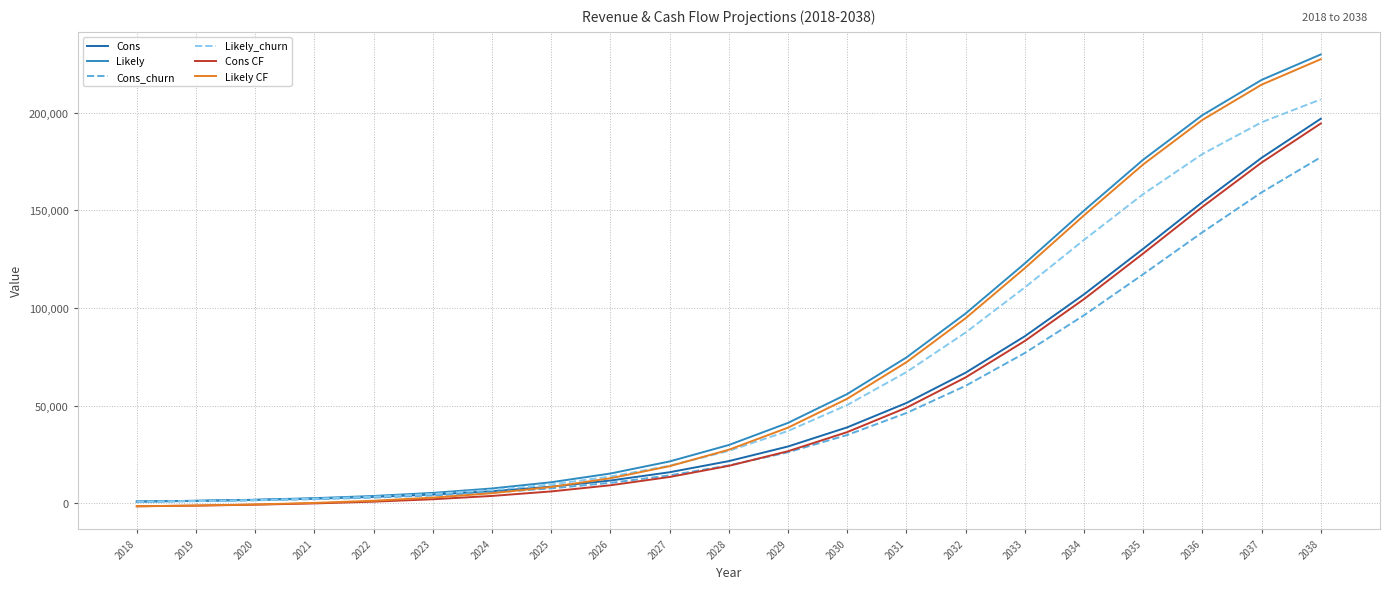

Is the value of Likely CF at 2033 greater than the value of Likely_churn at 2026?

Yes